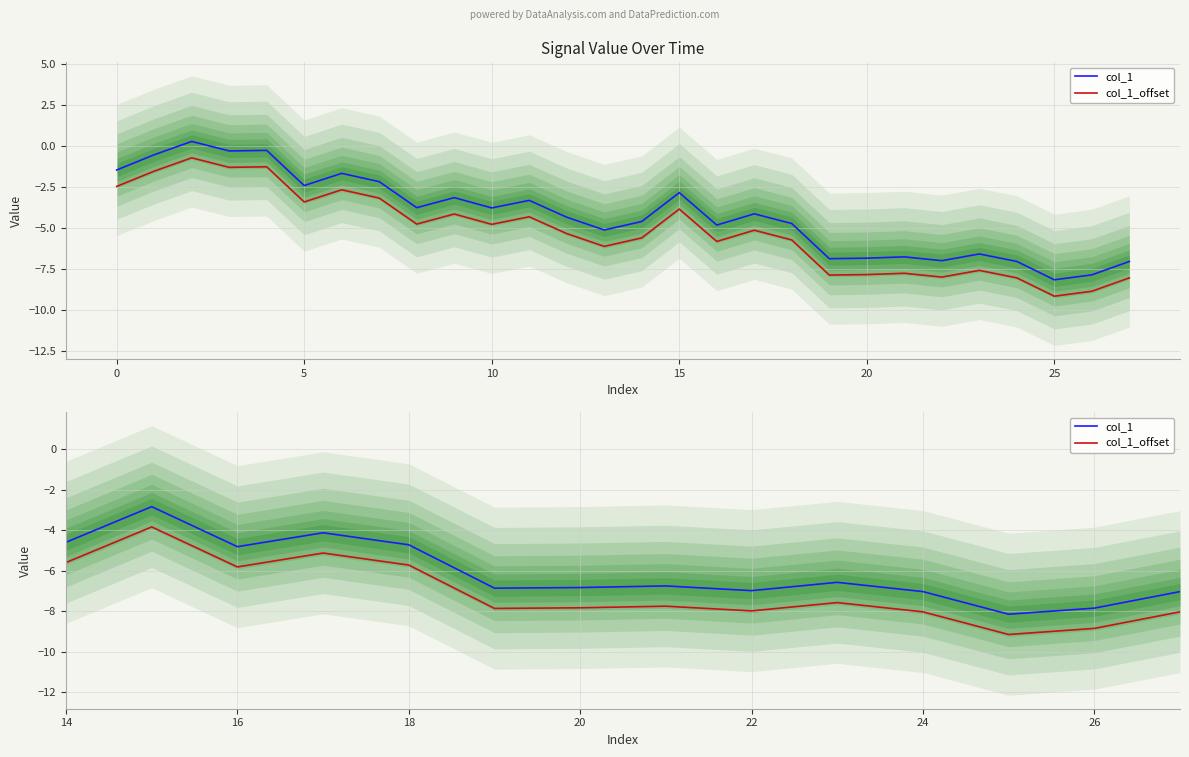

Rank the series by their average value, from lowest to highest.

col_1_offset, col_1